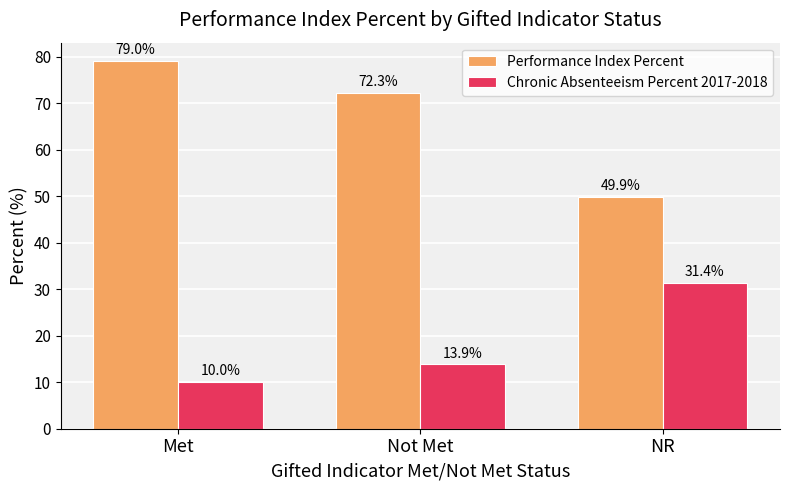

What position from the left is NR?

3